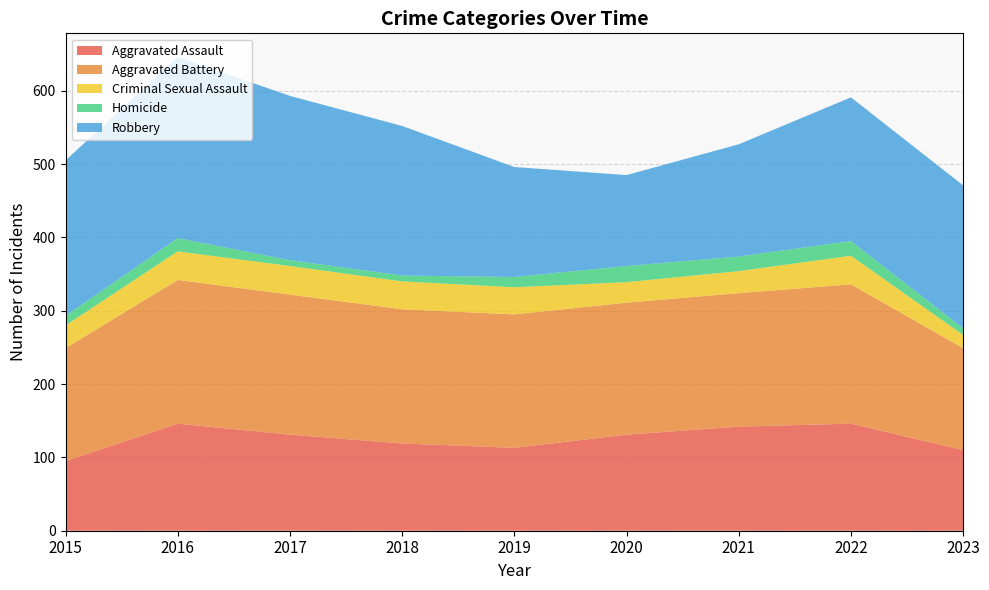

Reading left to right, list all the values displayed in this chart.

Aggravated Assault: 2015=95	2016=146	2017=131	2018=119	2019=113	2020=131	2021=142	2022=146	2023=110
Aggravated Battery: 2015=154	2016=196	2017=191	2018=183	2019=182	2020=180	2021=182	2022=190	2023=139
Criminal Sexual Assault: 2015=31	2016=39	2017=39	2018=38	2019=37	2020=28	2021=30	2022=39	2023=18
Homicide: 2015=13	2016=18	2017=8	2018=8	2019=14	2020=22	2021=20	2022=20	2023=9
Robbery: 2015=212	2016=247	2017=224	2018=204	2019=150	2020=124	2021=153	2022=196	2023=195